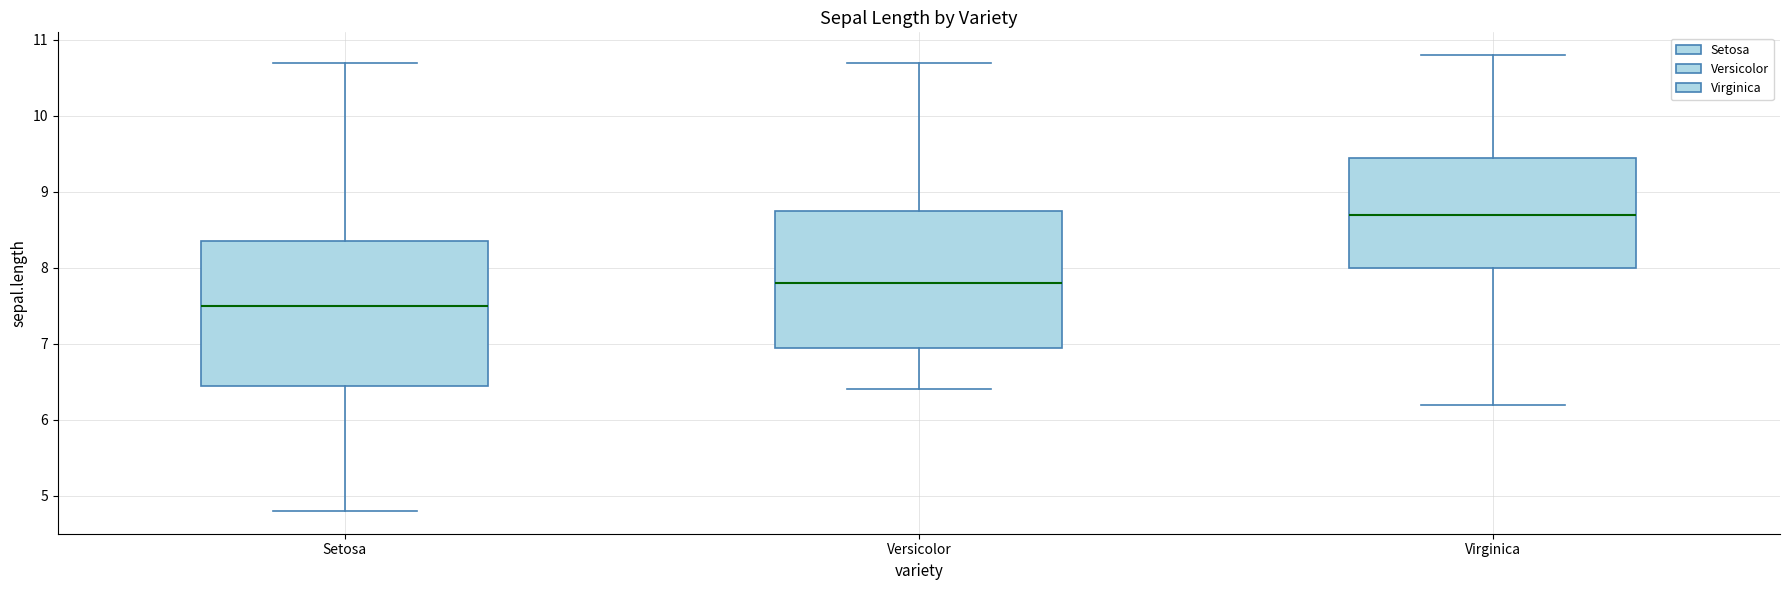

Reading left to right, read every box against the y-axis: the position of its median line, the range the box covers, and the ends of its whiskers. The values are not printed on the chart, so give them approximately, as read against the axis.

Setosa: median 7.5, box 6.5 to 8.4, whiskers 4.8 to 10.7
Versicolor: median 7.8, box 7.0 to 8.8, whiskers 6.4 to 10.7
Virginica: median 8.7, box 8.0 to 9.5, whiskers 6.2 to 10.8